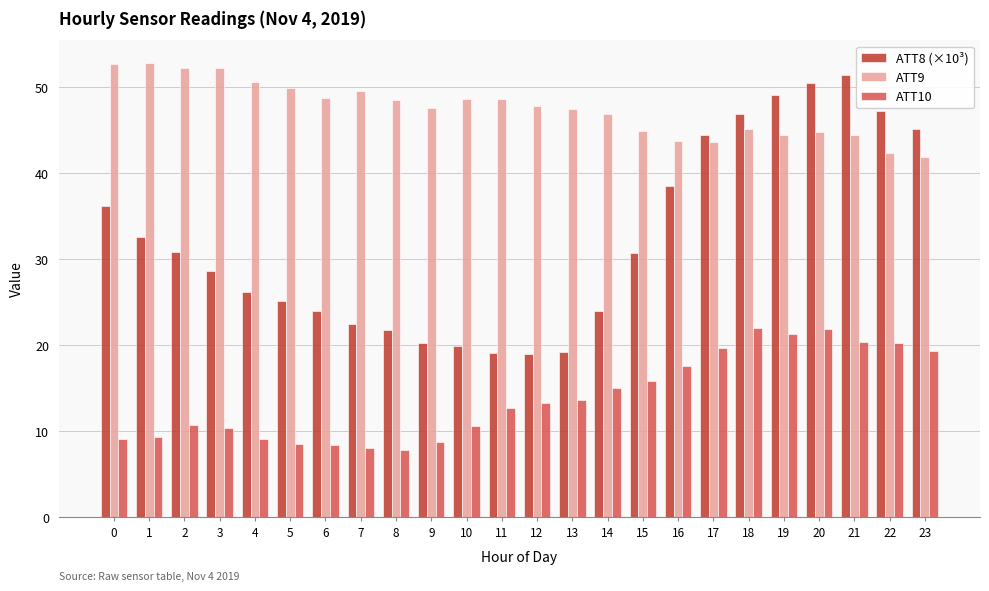

Which series changed the most between 8 and 18?

ATT8 (×10³)